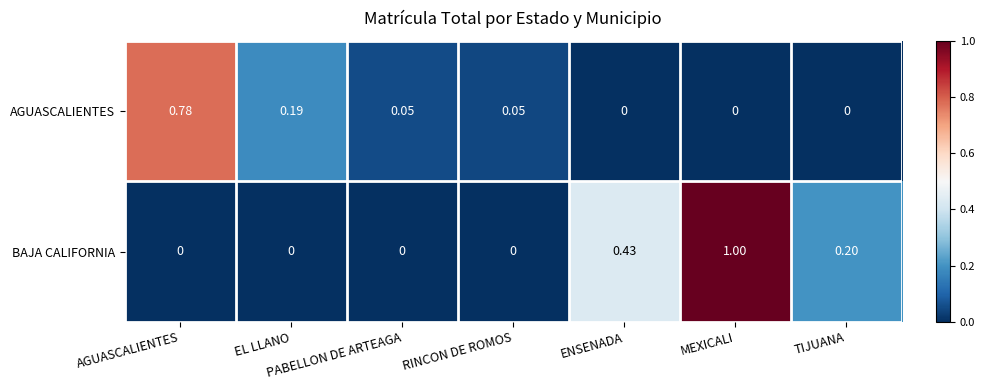

Which series changed the most between EL LLANO and TIJUANA?

BAJA CALIFORNIA